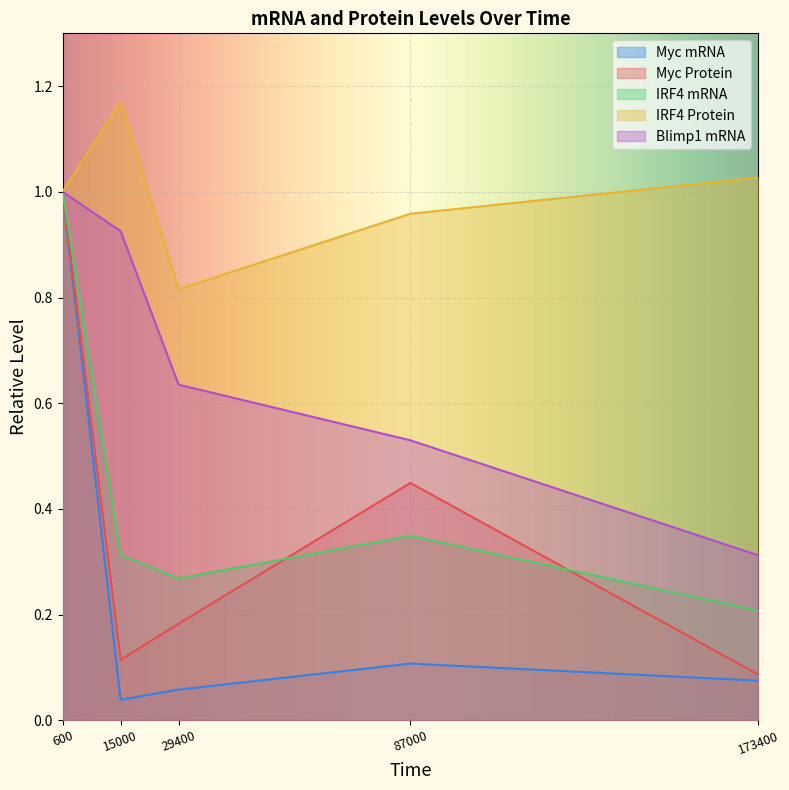

Reading left to right, transcribe all the data shown in this chart.

Myc mRNA: 1.0	0.0	0.1	0.1	0.1
Myc Protein: 1.0	0.1	0.2	0.4	0.1
IRF4 mRNA: 1.0	0.3	0.3	0.3	0.2
IRF4 Protein: 1.0	1.2	0.8	1.0	1.0
Blimp1 mRNA: 1.0	0.9	0.6	0.5	0.3